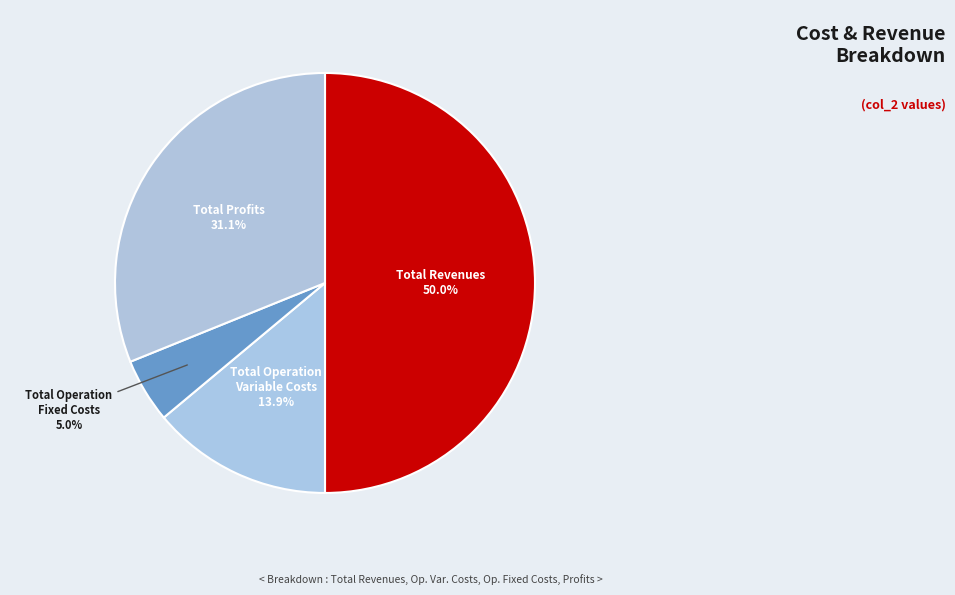

To the nearest percent, what is the difference between the largest and smallest slice percentages?

45%